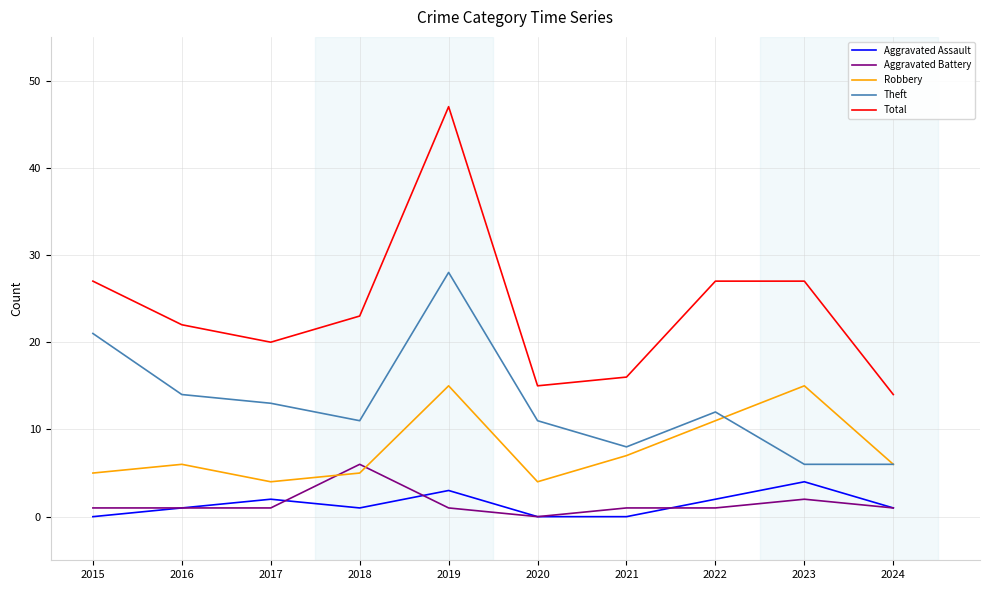

What is the difference between the second highest and second lowest values in the Aggravated Battery series?

1